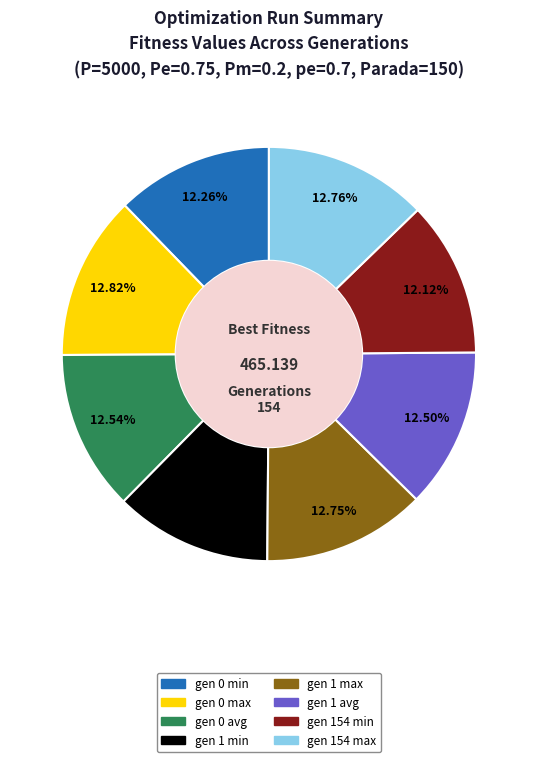

What percentage is the gen 1 max slice, to the nearest percent?

13%